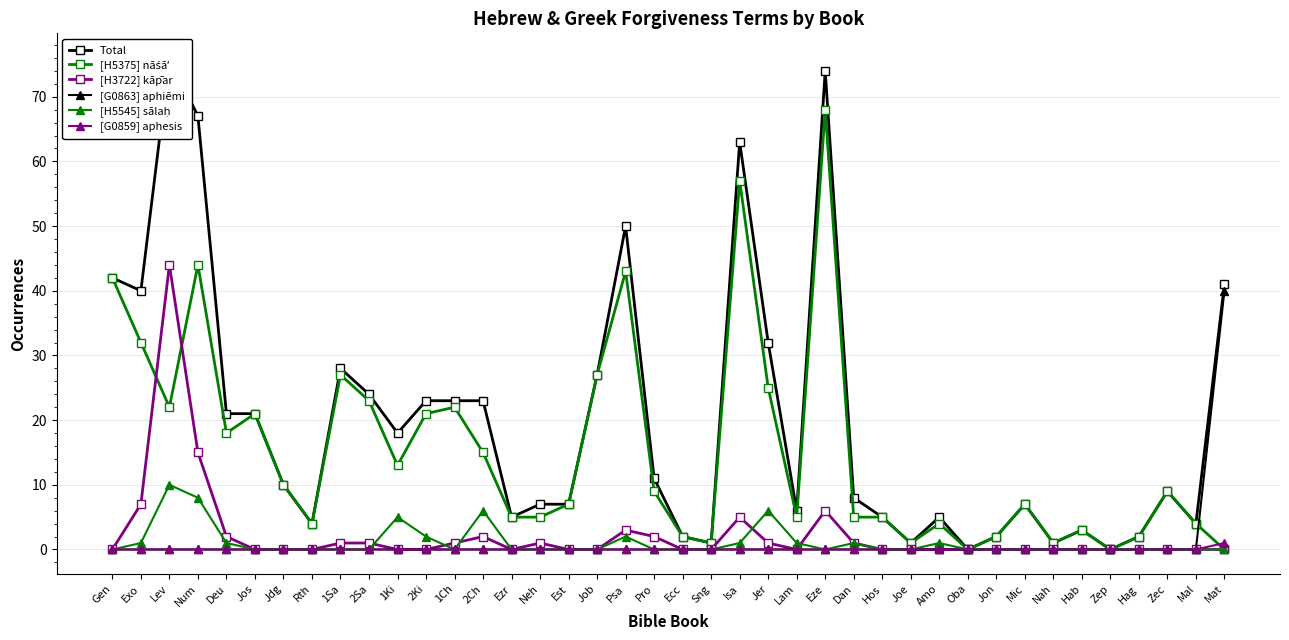

At which label does [H5545] sālaḥ reach its minimum?

Gen